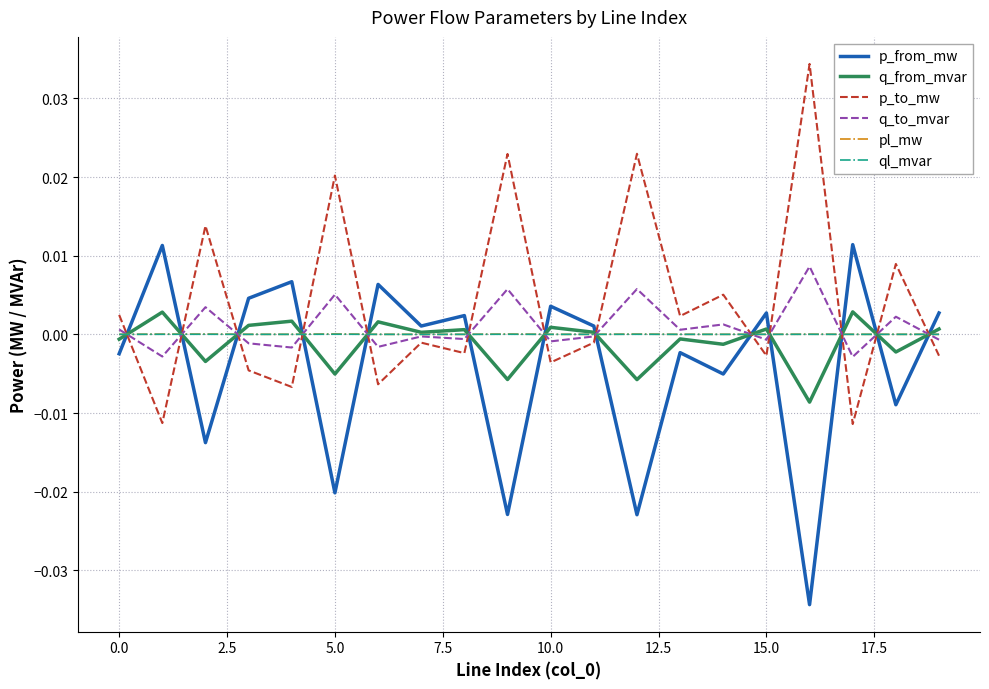

True or false: q_from_mvar and q_to_mvar cross at least once.

True